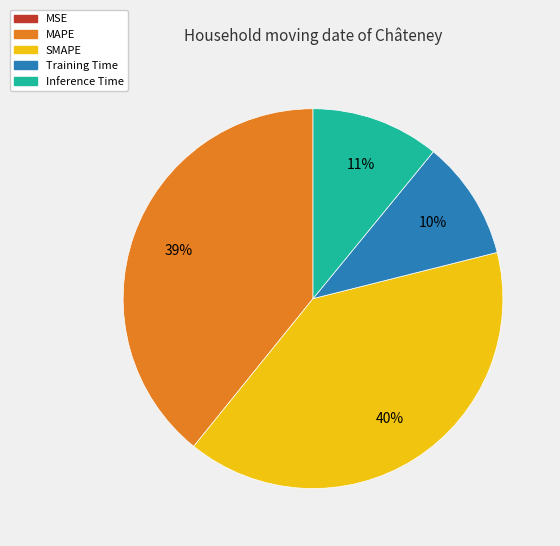

What is the largest slice in the pie chart?

SMAPE